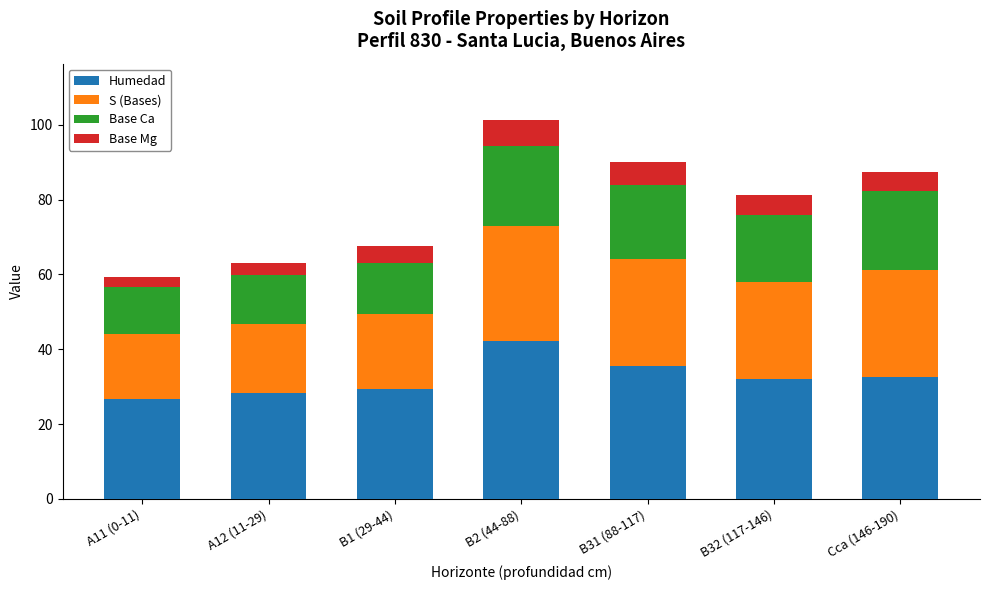

Which category has the highest value in the Humedad series?

B2 (44-88)